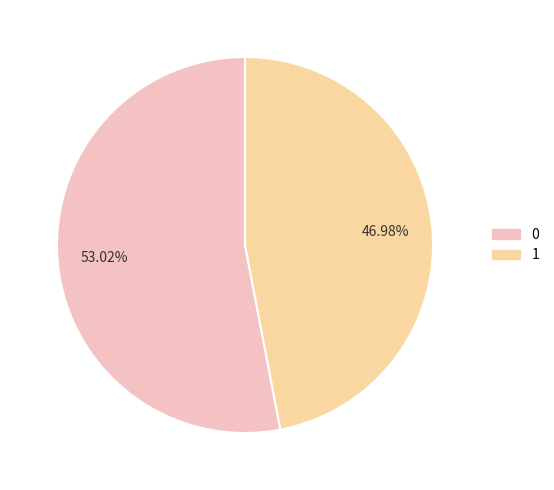

How many slices are in this pie chart?

2